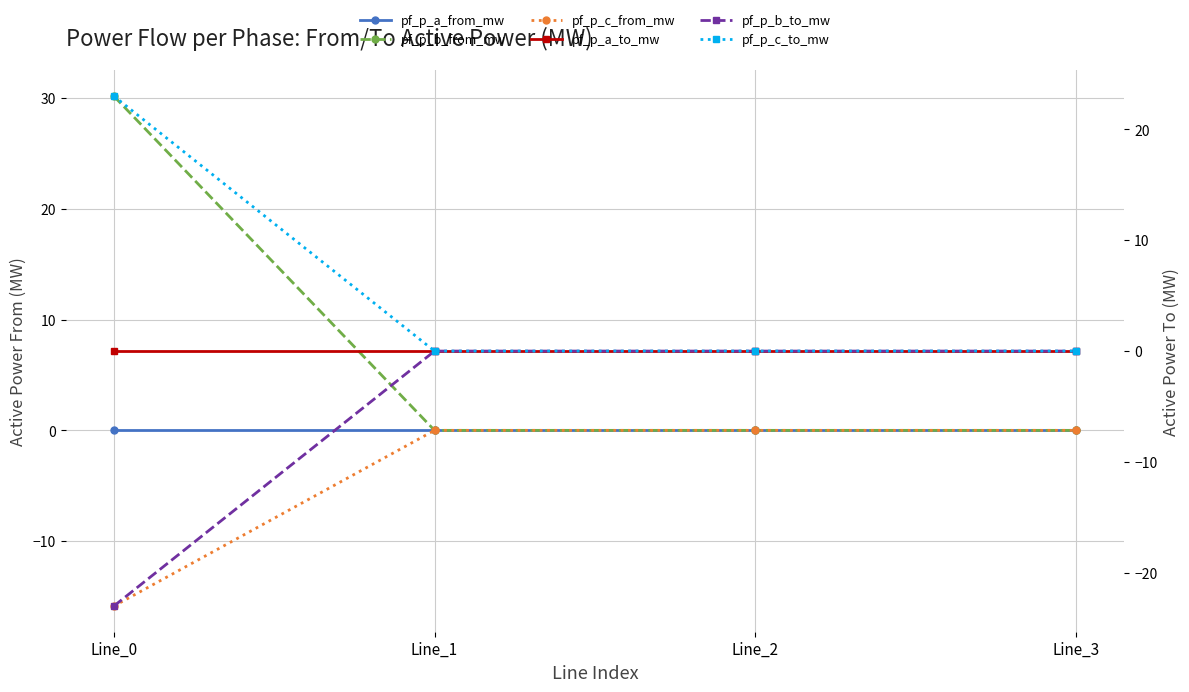

Between which two adjacent categories do pf_p_a_from_mw and pf_p_a_to_mw first intersect?

Line_0 and Line_1